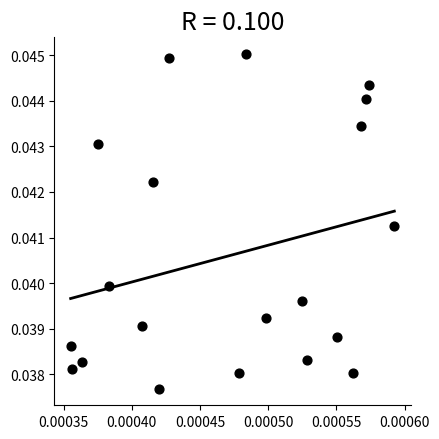

How many points are shown in the scatter plot?

20